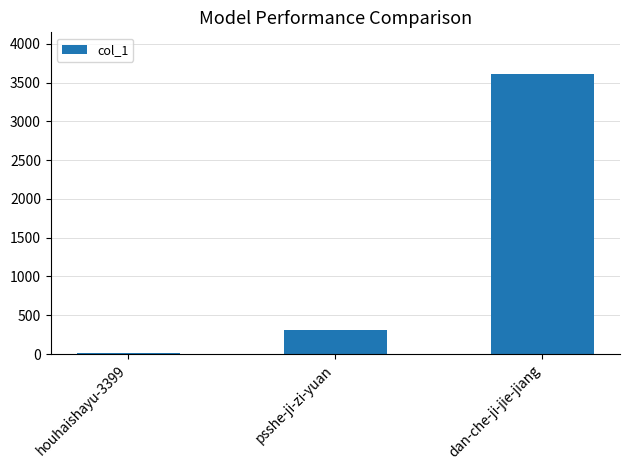

Count the number of categories in the chart.

3